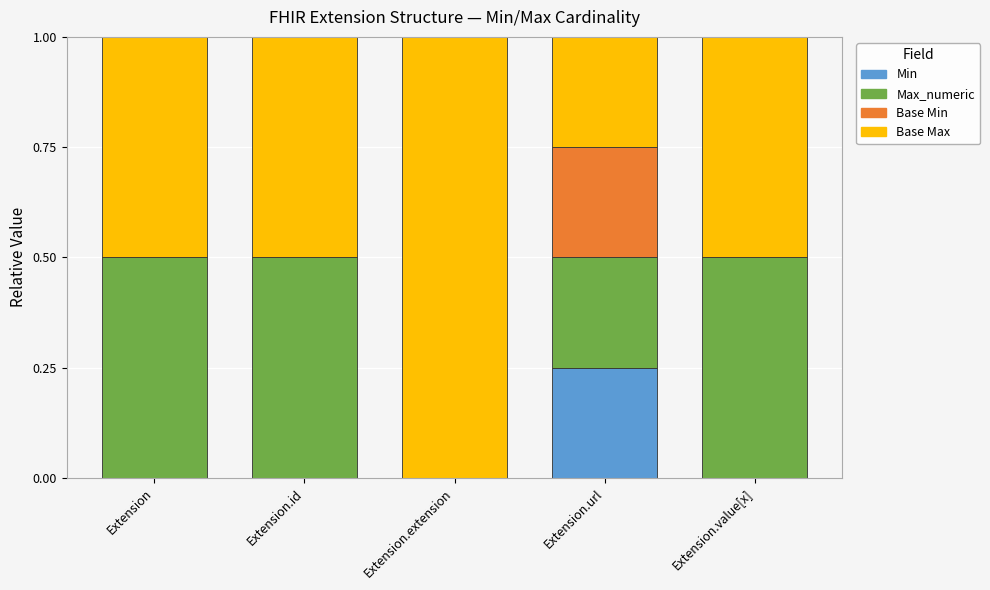

What is the total value across all series at Extension?

1.0